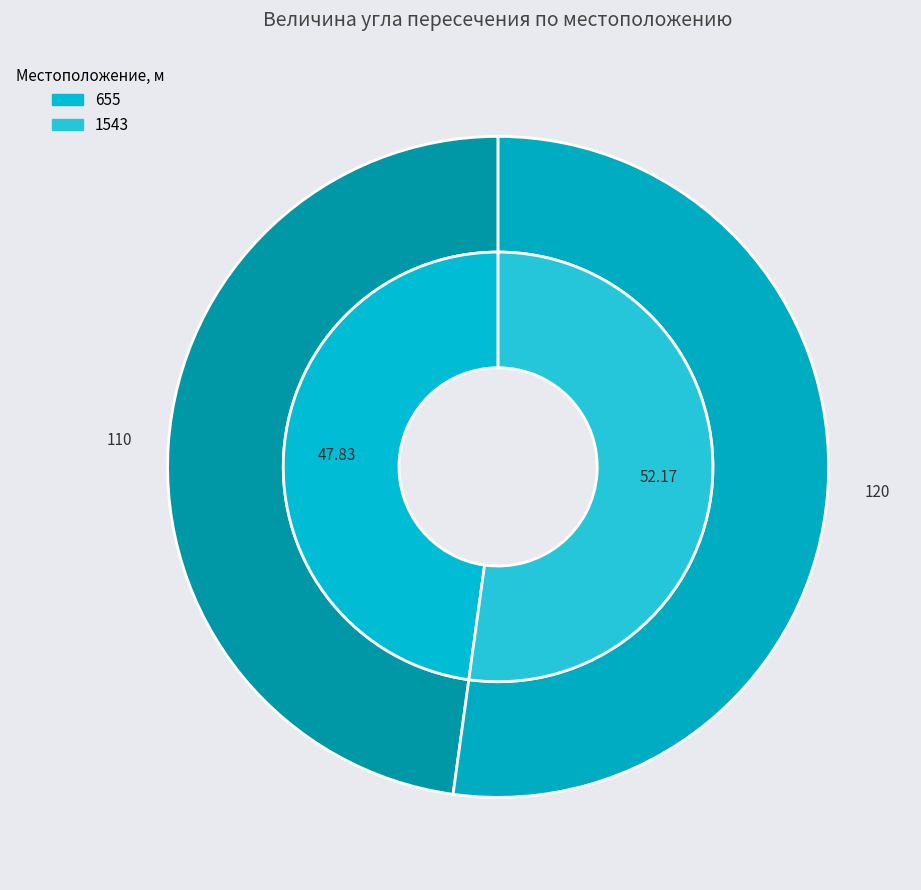

Count the number of slices in the pie.

2